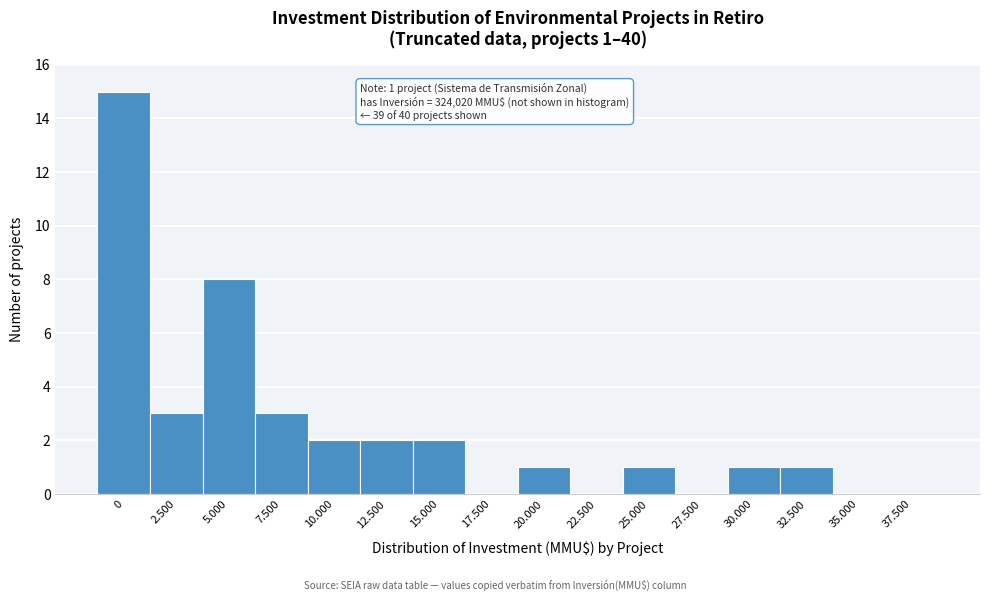

Reading left to right, what are all the values shown in this chart?

0=15	2.500=3	5.000=8	7.500=3	10.000=2	12.500=2	15.000=2	17.500=0	20.000=1	22.500=0	25.000=1	27.500=0	30.000=1	32.500=1	35.000=0	37.500=0